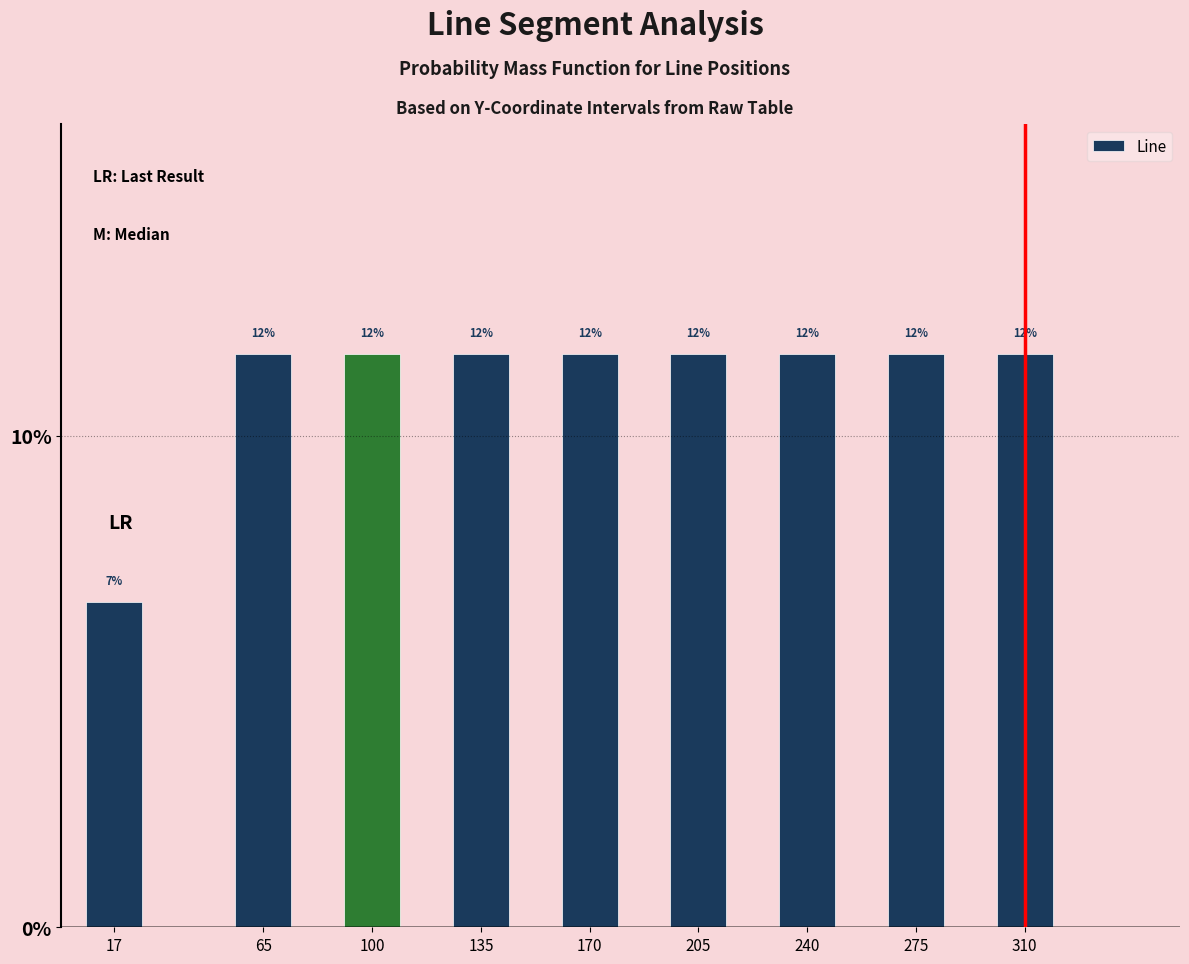

How many bars are there in total?

9